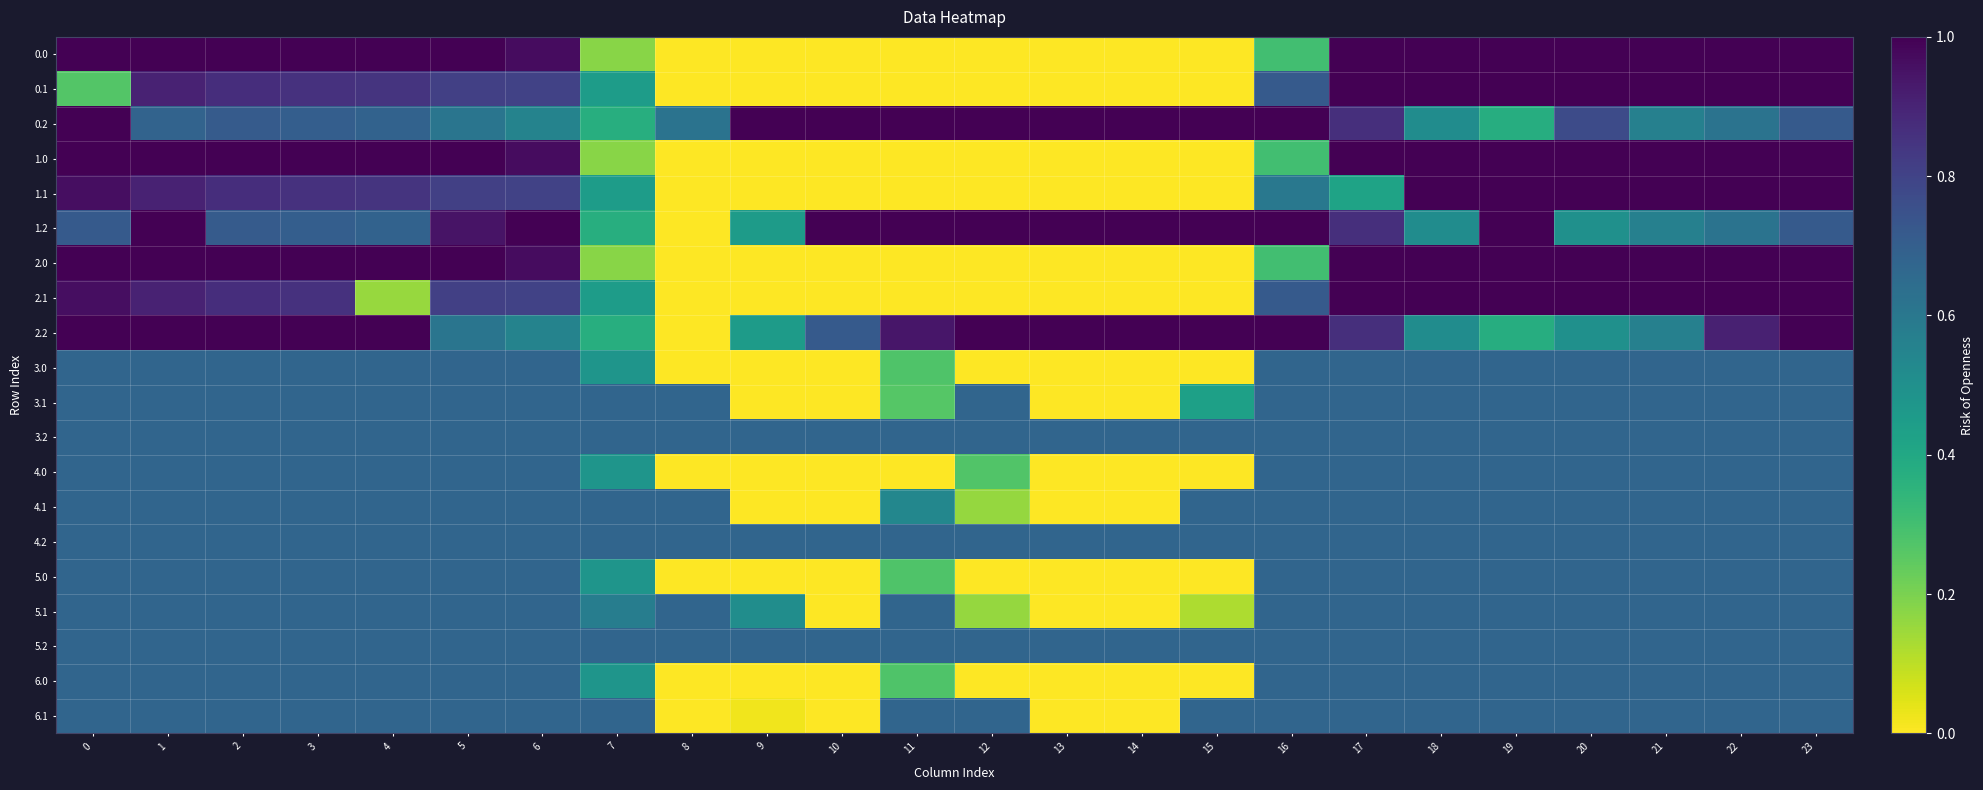

What is the maximum value shown in the chart?

1.0